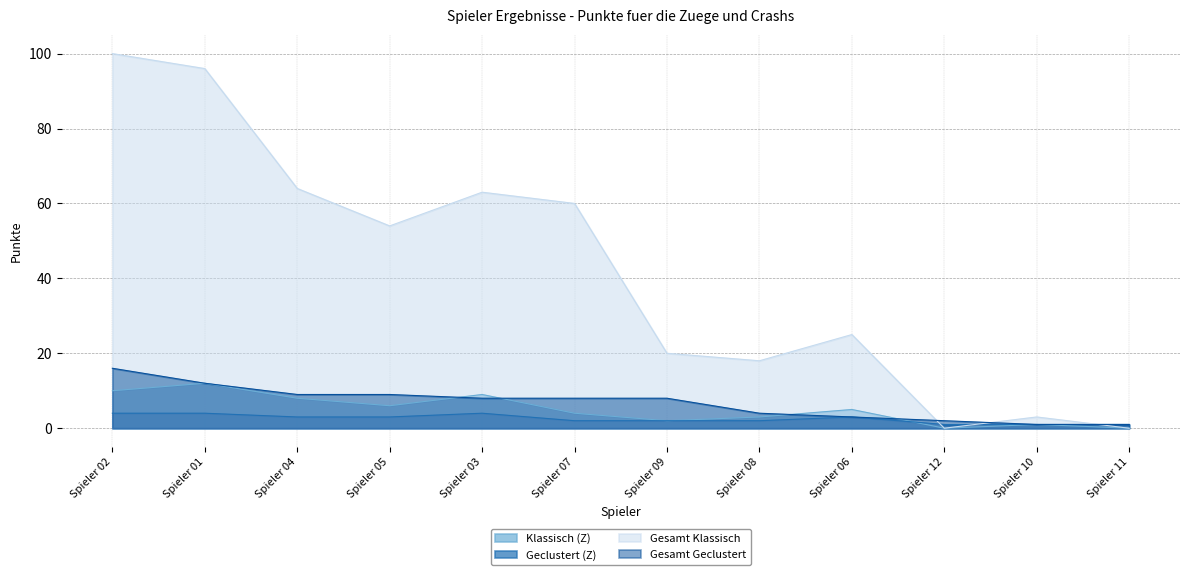

What are all the series names shown in the legend?

Klassisch (Z), Geclustert (Z), Gesamt Klassisch, Gesamt Geclustert